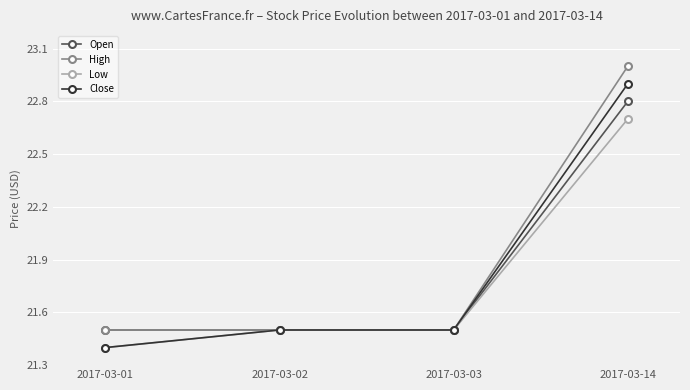

Rank the series at 2017-03-14 from highest to lowest value.

High, Close, Open, Low